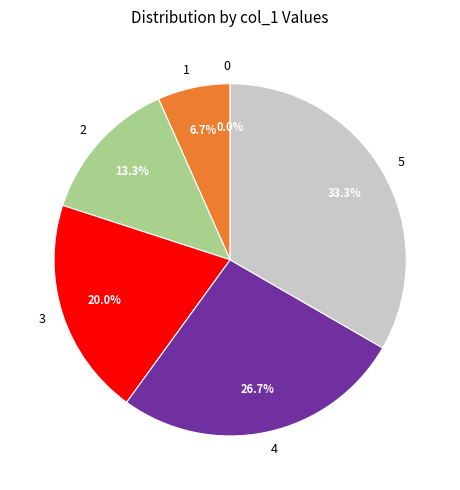

True or false: 2 accounts for 23% of the total.

False